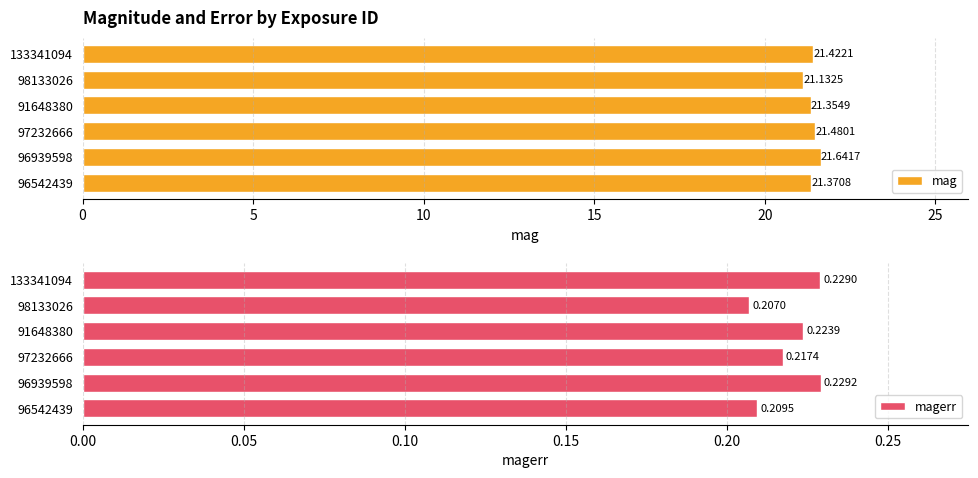

What is the difference between the mag values at 91648380 and 96939598?

0.3